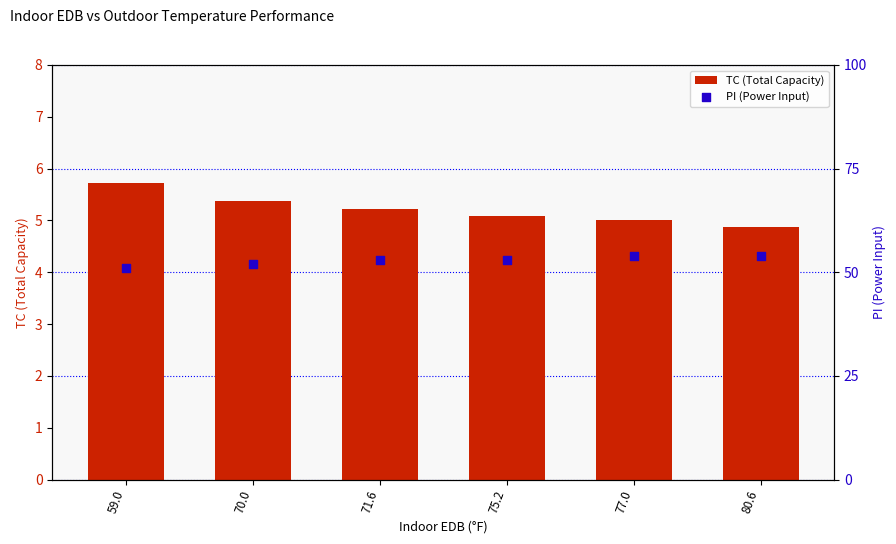

Which series contains the lowest Y value?

PI (Power Input)